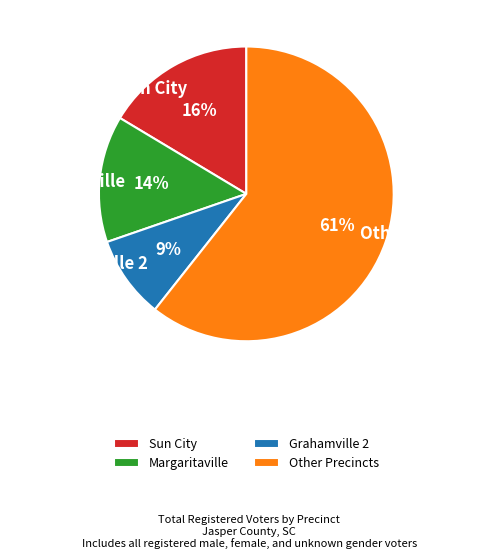

Combined, do Sun City and Margaritaville account for over 50%?

No